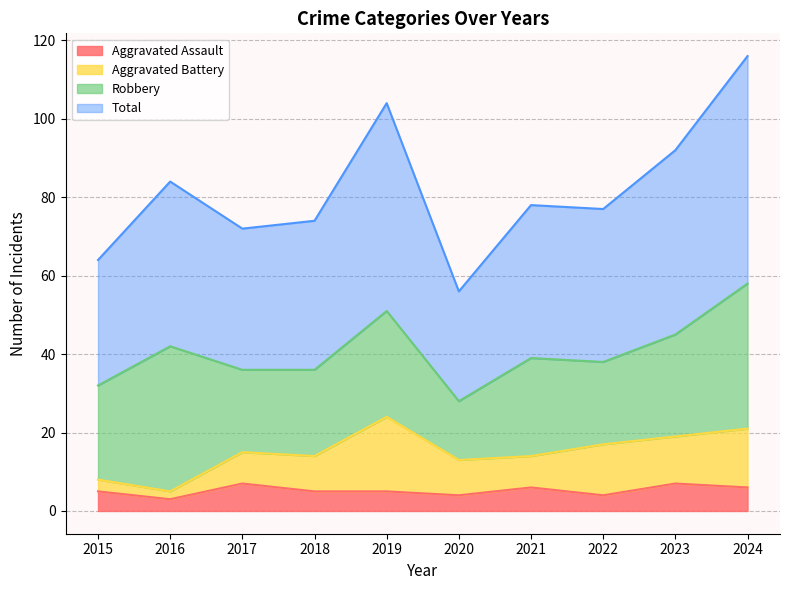

Rank the categories by Aggravated Assault value from lowest to highest.

2016, 2020, 2022, 2015, 2018, 2019, 2021, 2024, 2017, 2023